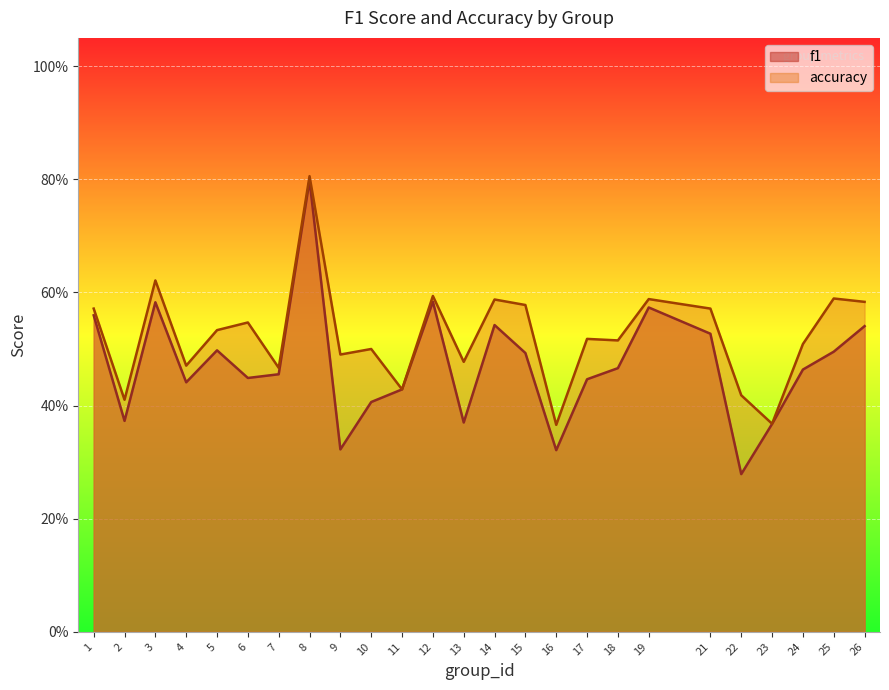

At which label does accuracy reach its peak?

8